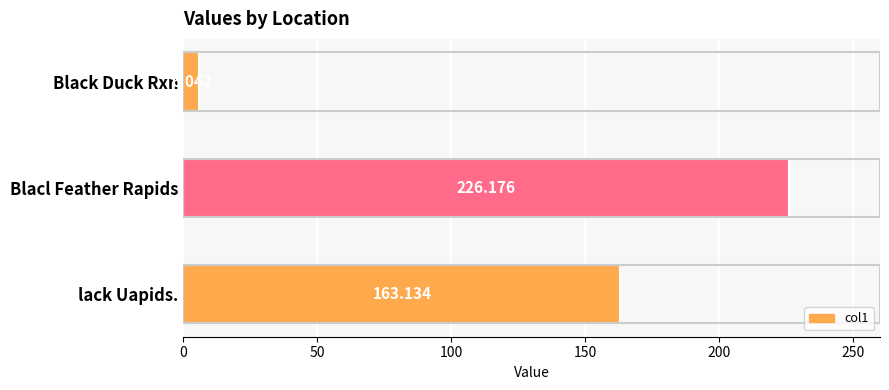

Where is the data nearest to the value 116?

lack Uapids.